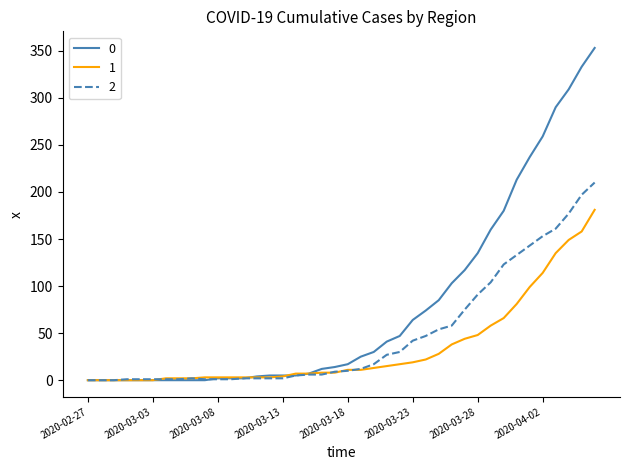

Rank the series by their maximum value, from lowest to highest.

1, 2, 0